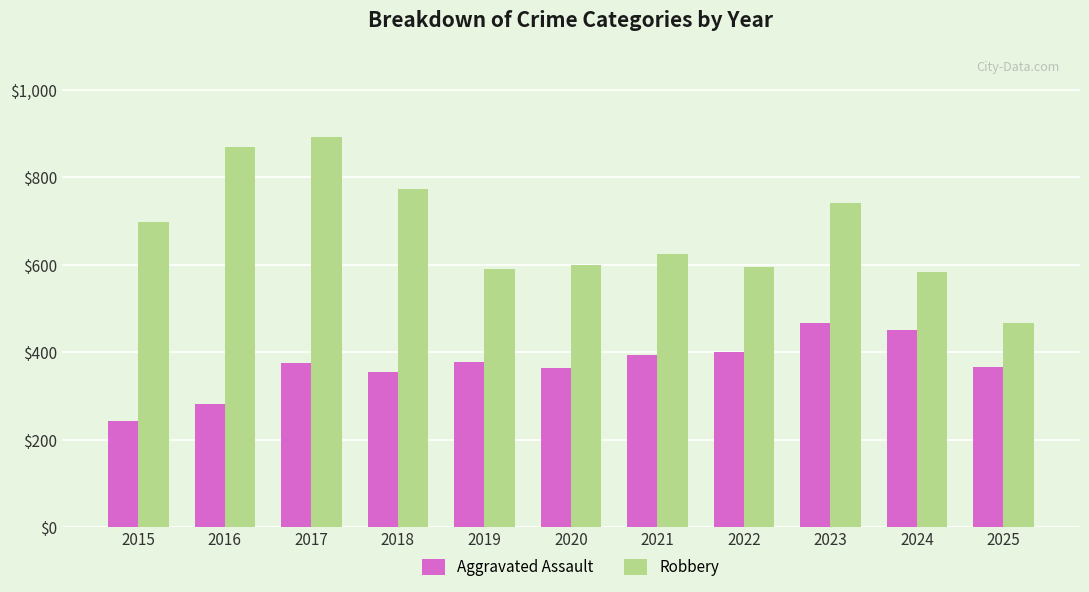

What is the value of the Robbery bar at the 1st from the left?

698